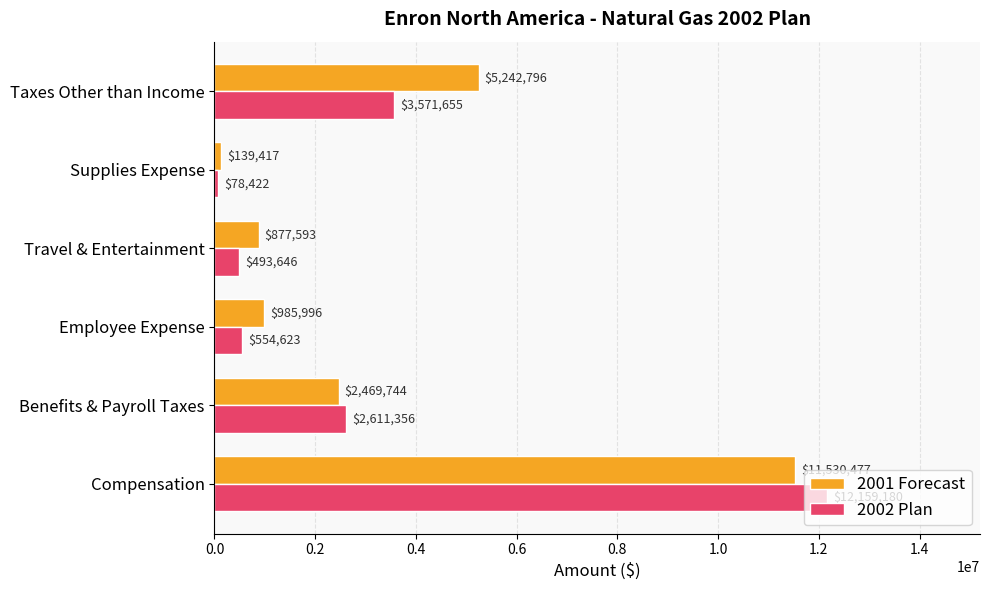

At which label does 2001 Forecast reach its minimum?

Supplies Expense